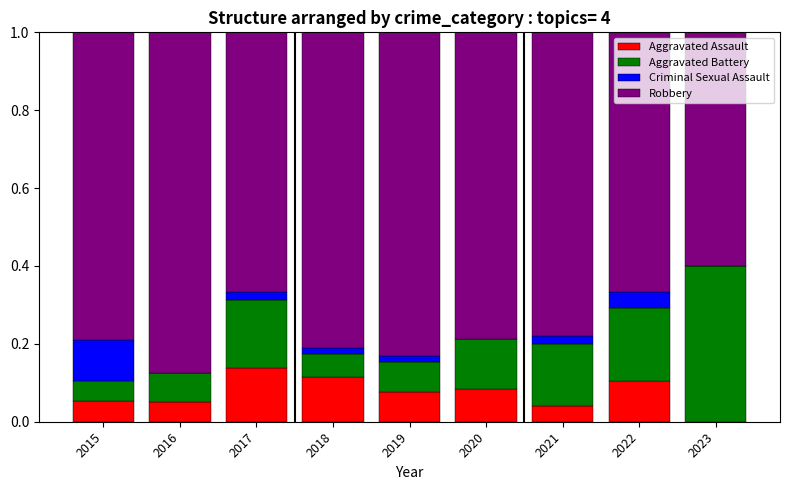

What is the total value across all series at 2015?

1.0